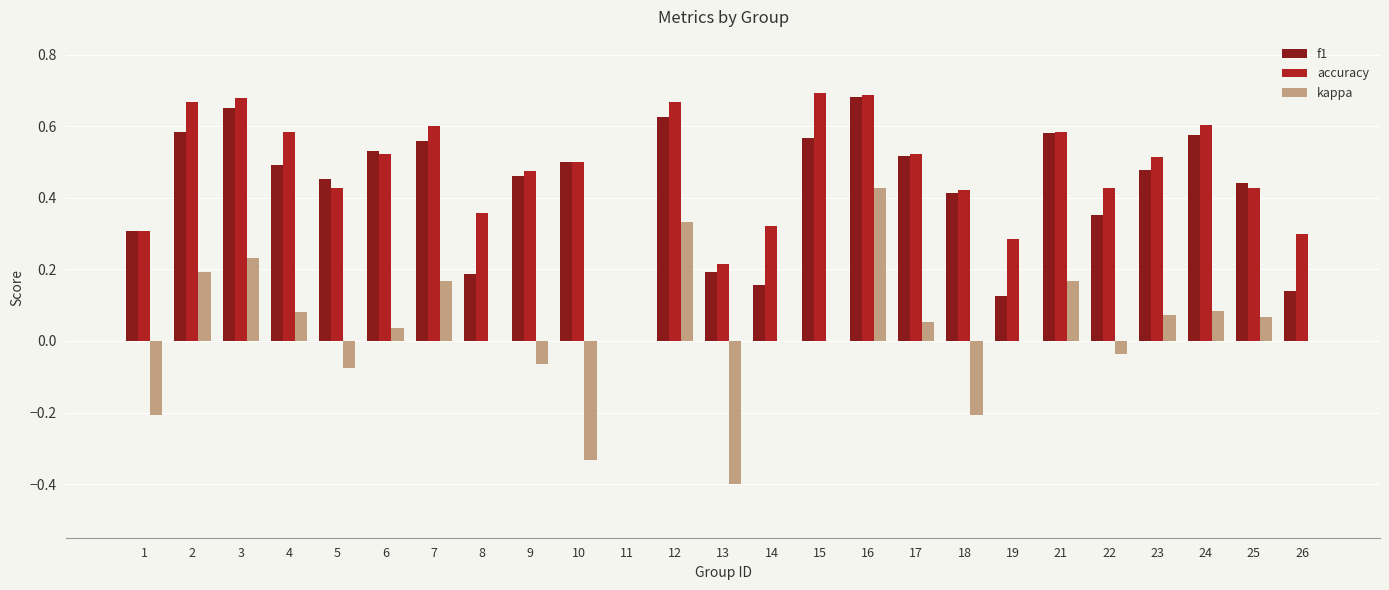

Is it true that f1 equals 0.5 at 10?

True